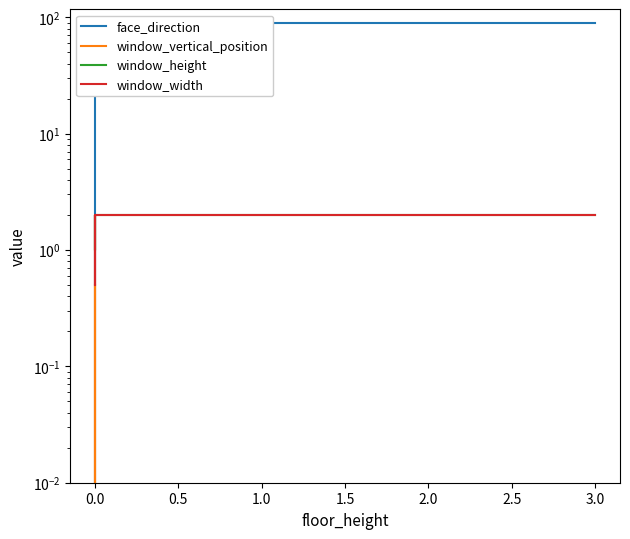

What is the value of the window_width point at the 5th from the left?

2.0